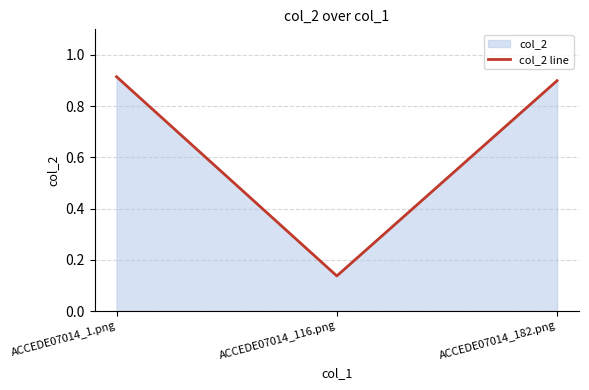

List the labels in order of value, largest first.

ACCEDE07014_1.png, ACCEDE07014_182.png, ACCEDE07014_116.png